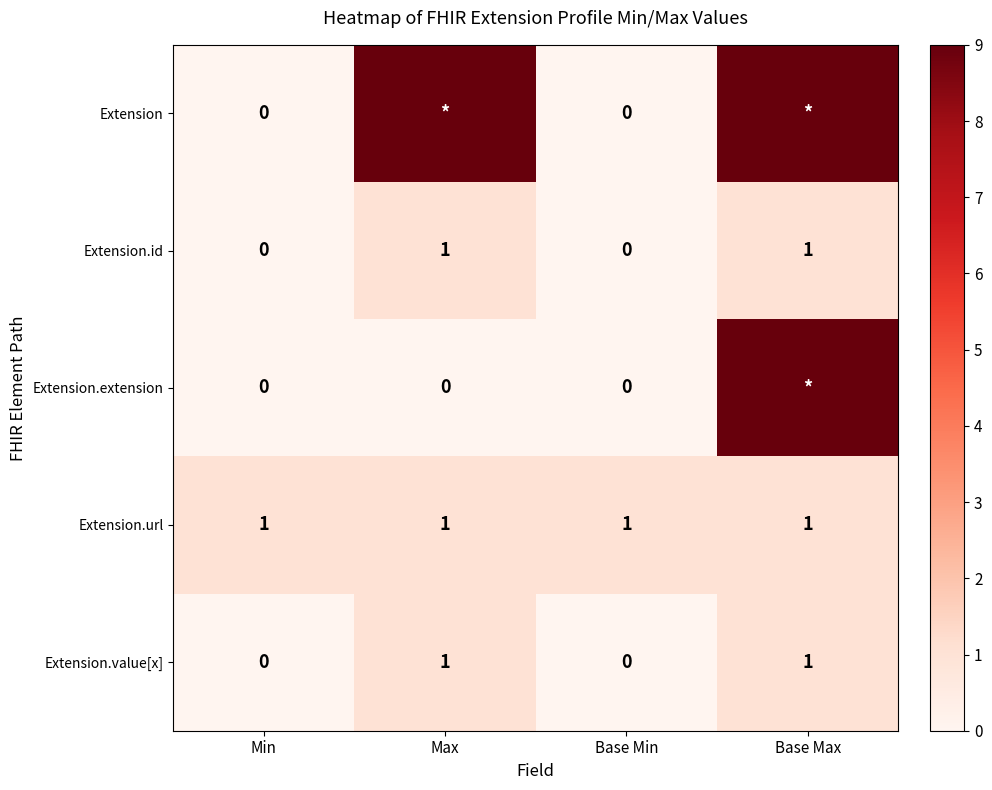

How many series are shown in this chart?

5